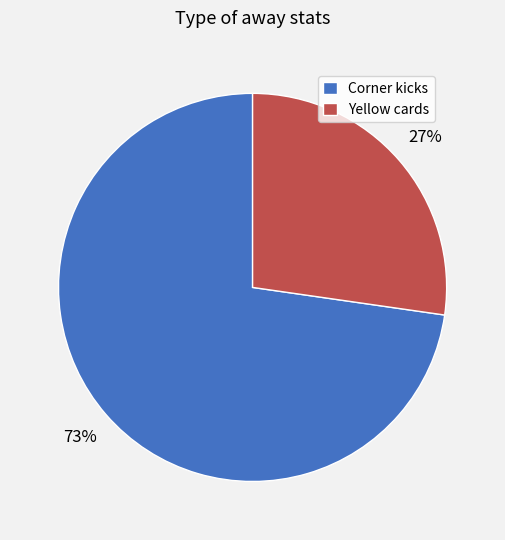

To the nearest percent, what is the average slice percentage?

50%